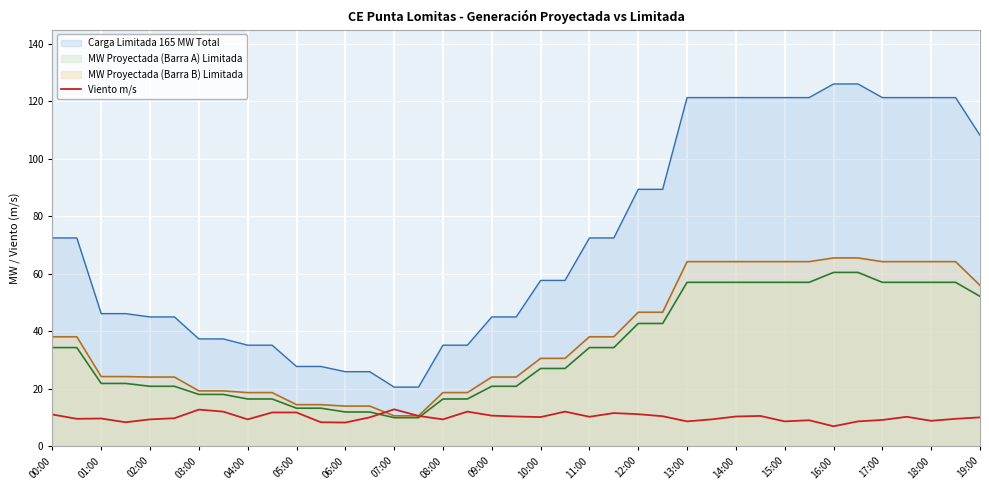

What is the lowest value of the MW Proyectada (Barra A) Limitada series?

10.0